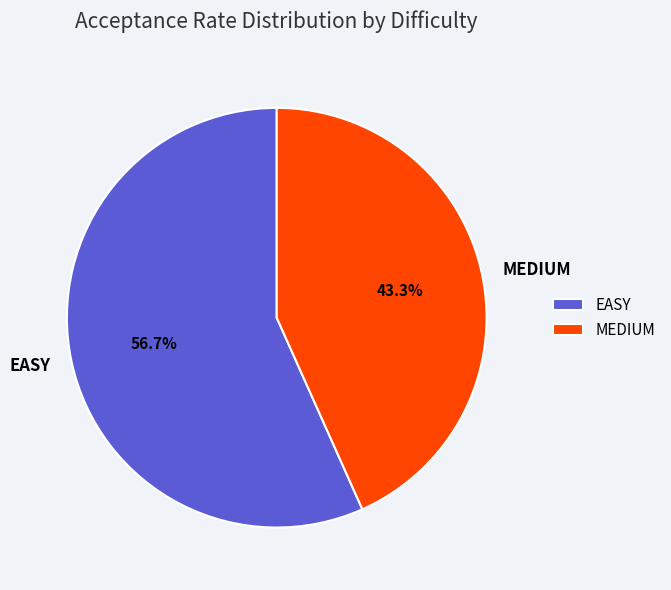

Which category has the smallest portion of the pie?

MEDIUM